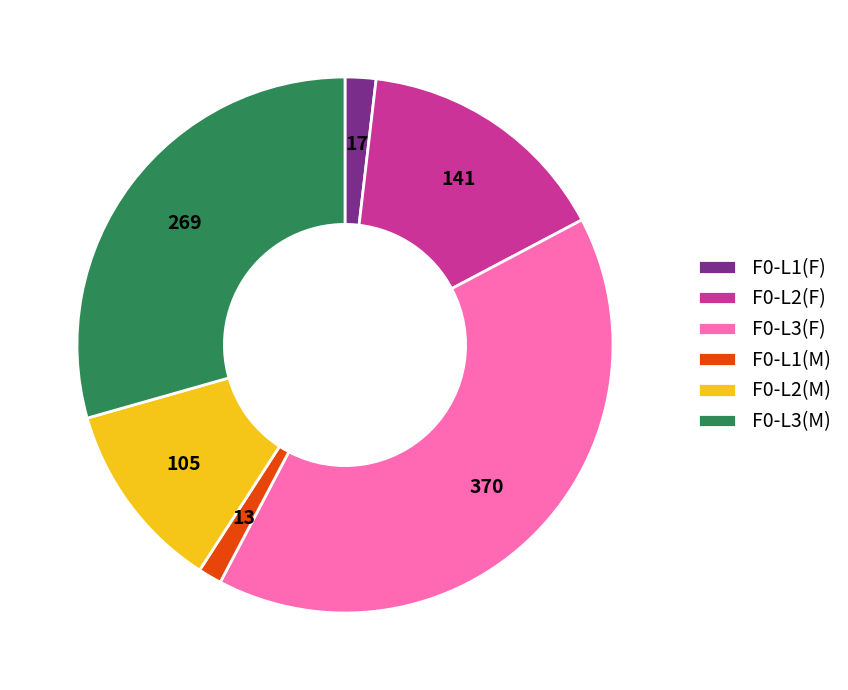

Approximately how many times larger is the value at F0-L1(M) compared to F0-L1(F)?

0.8